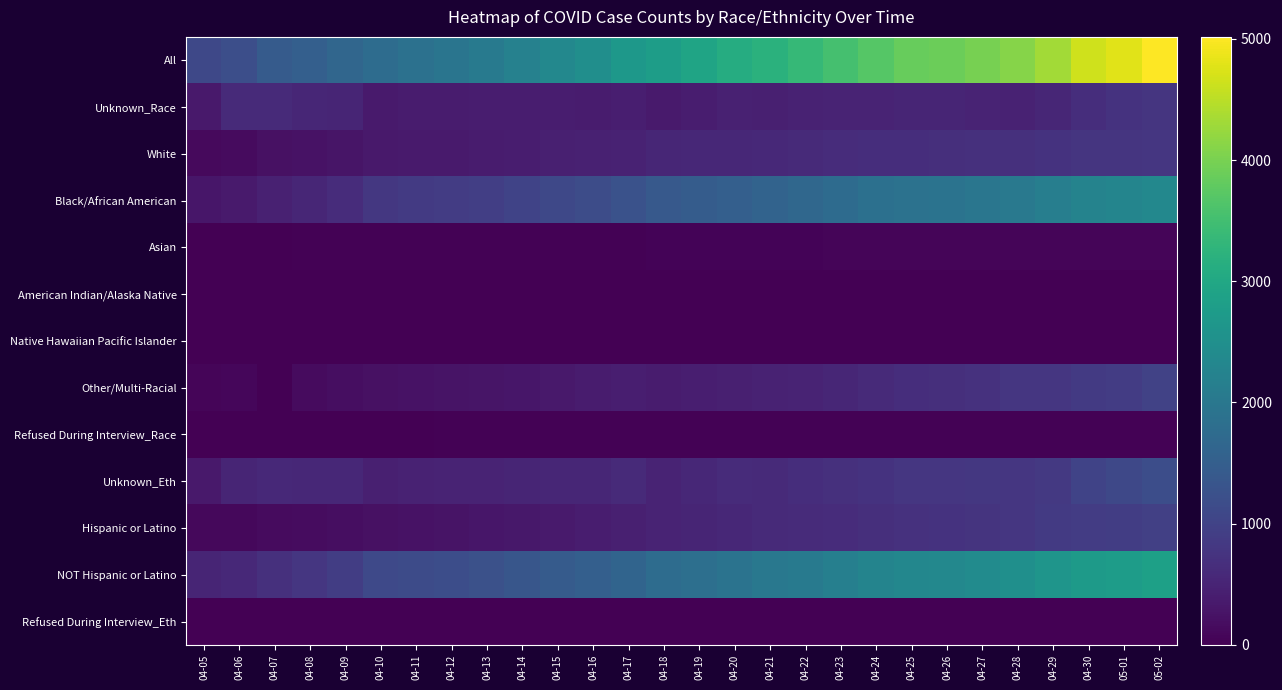

Reading right to left, what are all the values shown in this chart?

All: 05-02=5016	05-01=4797	04-30=4658	04-29=4323	04-28=4106	04-27=3994	04-26=3892	04-25=3841	04-24=3699	04-23=3528	04-22=3361	04-21=3206	04-20=3098	04-19=2927	04-18=2793	04-17=2666	04-16=2476	04-15=2350	04-14=2197	04-13=2058	04-12=1955	04-11=1875	04-10=1778	04-09=1660	04-08=1523	04-07=1440	04-06=1211	04-05=1097
Unknown_Race: 05-02=769	05-01=726	04-30=666	04-29=534	04-28=487	04-27=503	04-26=517	04-25=527	04-24=494	04-23=490	04-22=479	04-21=443	04-20=470	04-19=406	04-18=358	04-17=413	04-16=383	04-15=404	04-14=410	04-13=400	04-12=391	04-11=379	04-10=355	04-09=516	04-08=536	04-07=604	04-06=596	04-05=349
White: 05-02=789	05-01=773	04-30=765	04-29=743	04-28=703	04-27=690	04-26=670	04-25=665	04-24=653	04-23=635	04-22=603	04-21=587	04-20=565	04-19=553	04-18=548	04-17=473	04-16=461	04-15=439	04-14=411	04-13=388	04-12=365	04-11=354	04-10=339	04-09=281	04-08=253	04-07=218	04-06=154	04-05=135
Black/African American: 05-02=2341	05-01=2287	04-30=2247	04-29=2138	04-28=2037	04-27=1978	04-26=1919	04-25=1891	04-24=1846	04-23=1762	04-22=1670	04-21=1595	04-20=1517	04-19=1458	04-18=1403	04-17=1271	04-16=1171	04-15=1089	04-14=1009	04-13=932	04-12=884	04-11=852	04-10=812	04-09=642	04-08=542	04-07=460	04-06=353	04-05=303
Asian: 05-02=72	05-01=66	04-30=66	04-29=65	04-28=64	04-27=62	04-26=62	04-25=63	04-24=63	04-23=60	04-22=58	04-21=57	04-20=54	04-19=52	04-18=51	04-17=38	04-16=36	04-15=35	04-14=31	04-13=30	04-12=29	04-11=26	04-10=24	04-09=21	04-08=20	04-07=18	04-06=14	04-05=12
American Indian/Alaska Native: 05-02=13	05-01=13	04-30=13	04-29=13	04-28=11	04-27=11	04-26=11	04-25=11	04-24=12	04-23=12	04-22=12	04-21=11	04-20=12	04-19=12	04-18=12	04-17=8	04-16=7	04-15=7	04-14=7	04-13=6	04-12=6	04-11=6	04-10=6	04-09=6	04-08=6	04-07=5	04-06=4	04-05=1
Native Hawaiian Pacific Islander: 05-02=10	05-01=10	04-30=10	04-29=8	04-28=8	04-27=8	04-26=8	04-25=8	04-24=7	04-23=7	04-22=7	04-21=7	04-20=6	04-19=6	04-18=6	04-17=5	04-16=4	04-15=4	04-14=2	04-13=1	04-12=1	04-11=1	04-10=1	04-09=1	04-08=1	04-07=1	04-06=0	04-05=0
Other/Multi-Racial: 05-02=990	05-01=889	04-30=861	04-29=794	04-28=803	04-27=717	04-26=680	04-25=652	04-24=599	04-23=538	04-22=508	04-21=481	04-20=450	04-19=415	04-18=390	04-17=431	04-16=386	04-15=345	04-14=300	04-13=275	04-12=256	04-11=242	04-10=226	04-09=179	04-08=153	04-07=1	04-06=80	04-05=78
Refused During Interview_Race: 05-02=32	05-01=33	04-30=30	04-29=28	04-28=26	04-27=25	04-26=25	04-25=24	04-24=25	04-23=24	04-22=24	04-21=25	04-20=24	04-19=25	04-18=25	04-17=27	04-16=28	04-15=27	04-14=27	04-13=26	04-12=23	04-11=15	04-10=15	04-09=14	04-08=12	04-07=11	04-06=10	04-05=9
Unknown_Eth: 05-02=1189	05-01=1083	04-30=1013	04-29=838	04-28=803	04-27=806	04-26=802	04-25=799	04-24=744	04-23=705	04-22=663	04-21=601	04-20=615	04-19=563	04-18=500	04-17=607	04-16=544	04-15=539	04-14=527	04-13=501	04-12=496	04-11=483	04-10=443	04-09=564	04-08=550	04-07=585	04-06=520	04-05=341
Hispanic or Latino: 05-02=954	05-01=913	04-30=886	04-29=855	04-28=797	04-27=757	04-26=730	04-25=708	04-24=678	04-23=636	04-22=610	04-21=589	04-20=555	04-19=516	04-18=494	04-17=439	04-16=403	04-15=361	04-14=324	04-13=299	04-12=263	04-11=241	04-10=227	04-09=188	04-08=169	04-07=154	04-06=107	04-05=98
NOT Hispanic or Latino: 05-02=2854	05-01=2782	04-30=2741	04-29=2613	04-28=2490	04-27=2416	04-26=2345	04-25=2320	04-24=2263	04-23=2173	04-22=2074	04-21=2002	04-20=1914	04-19=1832	04-18=1783	04-17=1613	04-16=1522	04-15=1445	04-14=1340	04-13=1252	04-12=1191	04-11=1146	04-10=1104	04-09=903	04-08=799	04-07=696	04-06=580	04-05=517
Refused During Interview_Eth: 05-02=19	05-01=19	04-30=18	04-29=17	04-28=16	04-27=15	04-26=15	04-25=14	04-24=14	04-23=14	04-22=14	04-21=14	04-20=14	04-19=16	04-18=16	04-17=7	04-16=7	04-15=5	04-14=6	04-13=6	04-12=5	04-11=5	04-10=4	04-09=5	04-08=5	04-07=5	04-06=4	04-05=2